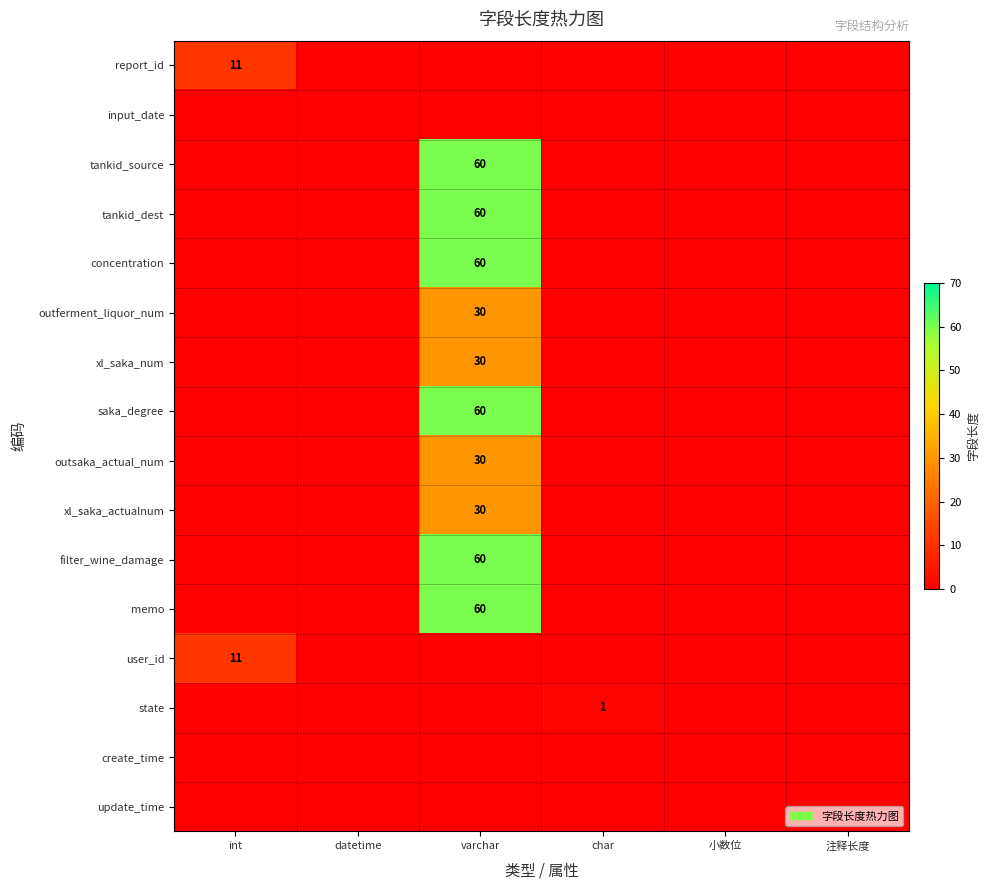

The outsaka_actual_num series shows 49 at varchar. True or false?

False